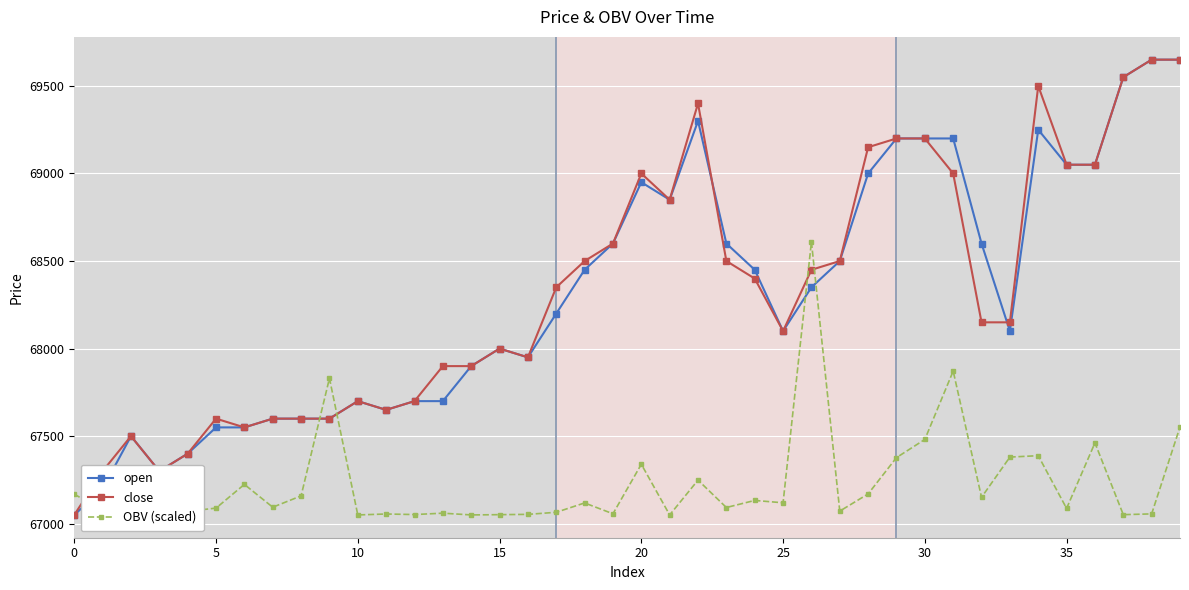

What are all the series names shown in the legend?

open, close, OBV (scaled)